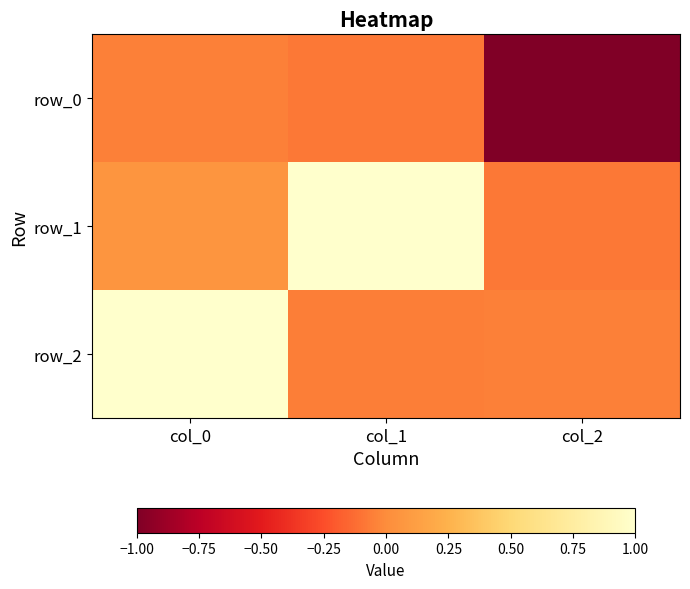

True or false: row_0 has a value of -0.0 at col_0.

False